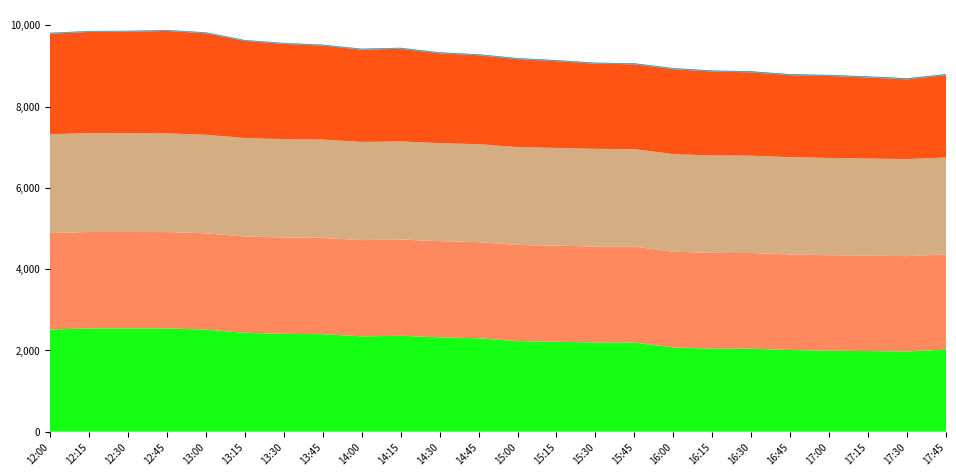

Reading left to right, list all the values displayed in this chart.

lag_24h: 2471.0	2491.0	2499.0	2521.0	2497.0	2387.0	2345.0	2313.0	2268.0	2279.0	2209.0	2188.0	2164.0	2134.0	2095.0	2085.0	2090.0	2065.0	2050.0	2015.0	2017.0	1992.0	1962.0	2024.0
rolling_24h: 2372.6	2371.6	2370.8	2370.0	2369.9	2369.4	2369.1	2368.7	2368.0	2367.6	2366.6	2365.6	2364.4	2362.6	2360.9	2359.2	2357.4	2355.4	2353.5	2351.5	2349.5	2347.5	2345.4	2343.6
rolling_48h: 2433.7	2431.5	2429.2	2426.8	2424.7	2422.5	2420.4	2418.1	2415.8	2413.6	2411.4	2409.4	2407.3	2405.3	2403.2	2401.1	2399.2	2397.3	2395.5	2393.4	2391.5	2389.4	2387.2	2385.1
Predicted_Consumption: 2514.0	2542.1	2542.1	2542.1	2510.9	2434.6	2406.5	2399.9	2346.0	2360.6	2322.0	2298.7	2229.9	2214.0	2195.3	2193.2	2072.0	2044.1	2041.9	2010.5	1993.6	1984.5	1974.4	2018.4
t: 11.9	11.9	11.9	11.9	11.9	11.9	11.9	11.9	11.9	11.9	11.9	11.9	11.9	11.7	11.6	11.5	11.4	11.3	11.2	11.1	11.0	10.9	10.8	10.7
HourOfDay: 12.0	12.0	12.0	12.0	13.0	13.0	13.0	13.0	14.0	14.0	14.0	14.0	15.0	15.0	15.0	15.0	16.0	16.0	16.0	16.0	17.0	17.0	17.0	17.0